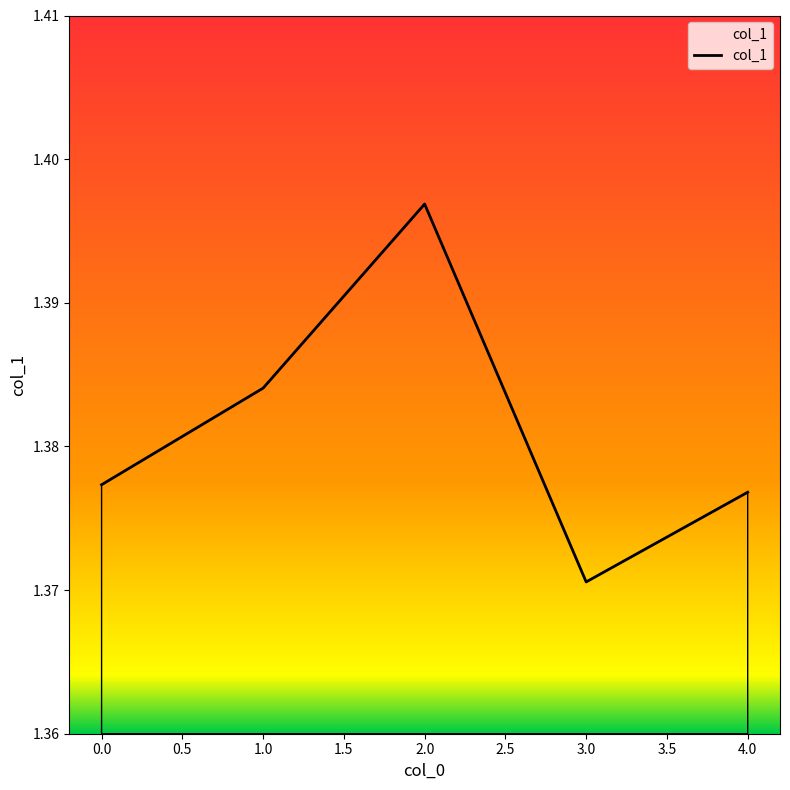

What is the sum of the values at 1.0 and 0.0?

2.8